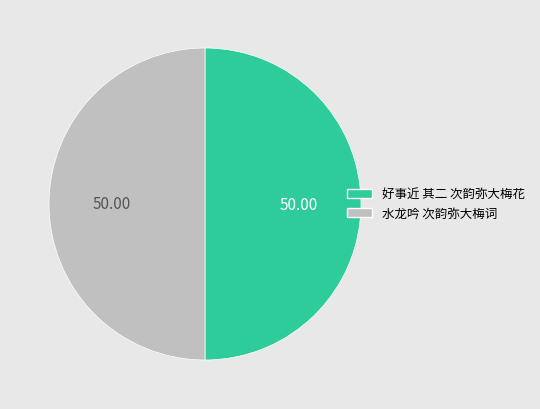

Is the sum of 好事近 其二 次韵弥大梅花 and 水龙吟 次韵弥大梅词 greater than half?

Yes